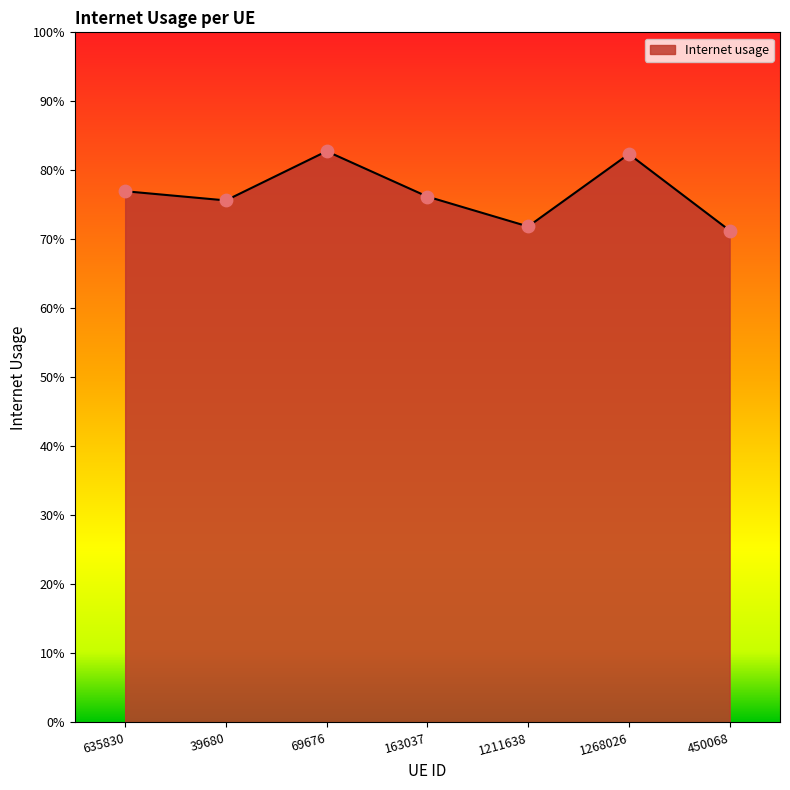

Between 1268026 and 635830, which is larger?

1268026